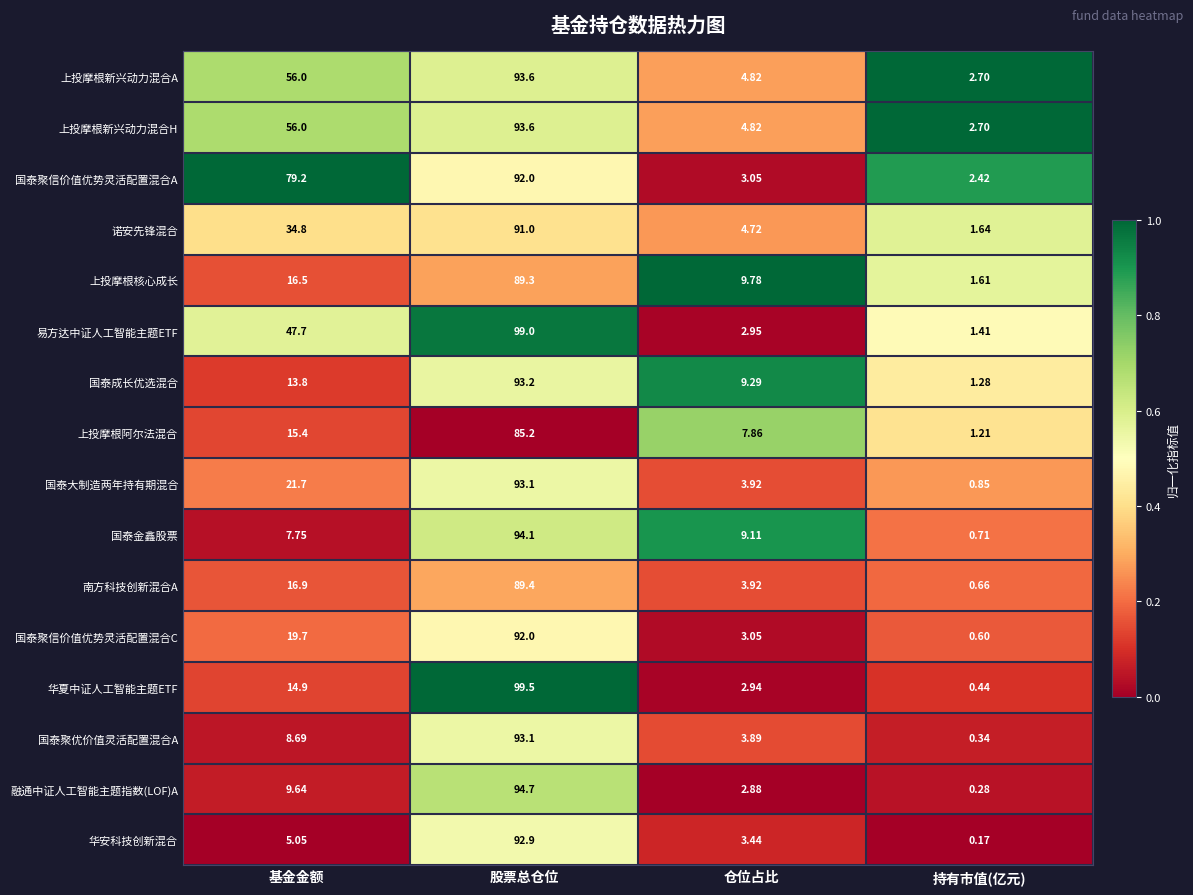

At which category is the sum across all series the highest?

股票总仓位